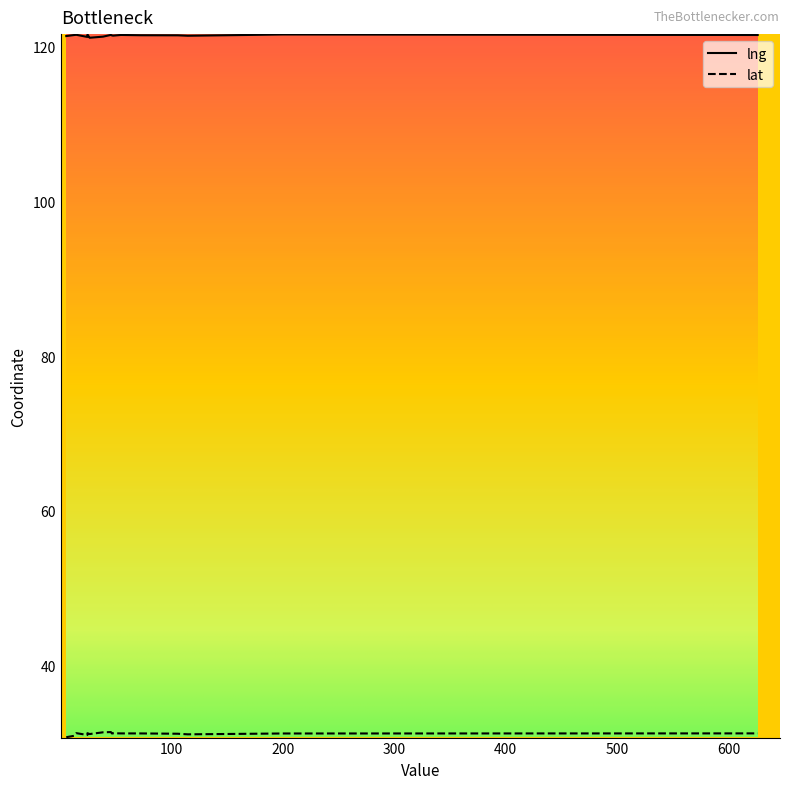

What is the label of the 15th point from the right?

27